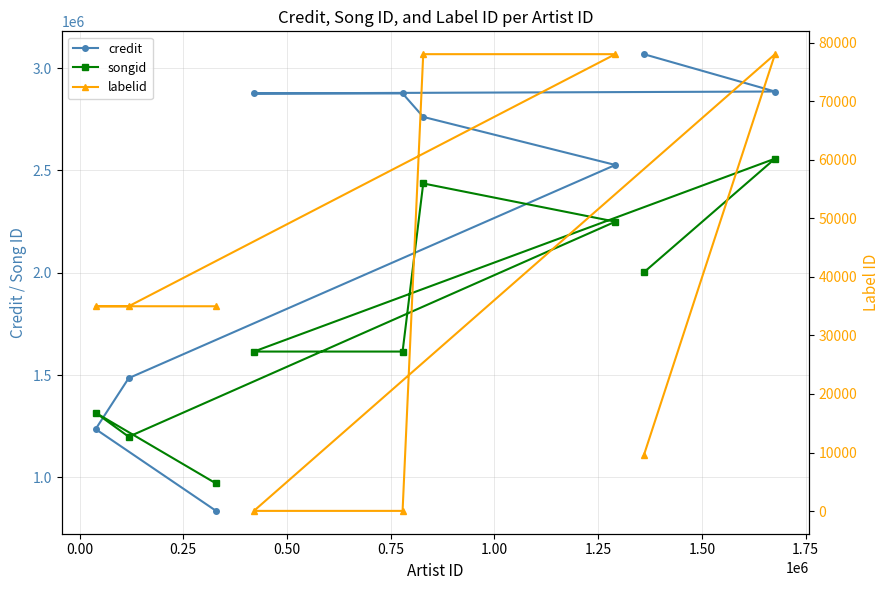

Does the chart display data point markers on the line(s)?

Yes